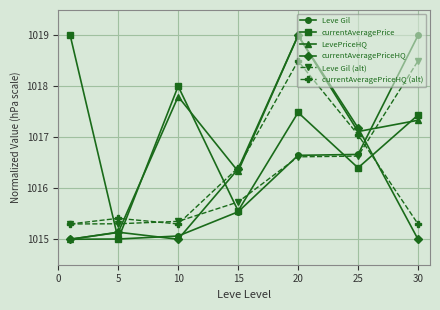

Does the chart have visible grid lines?

Yes